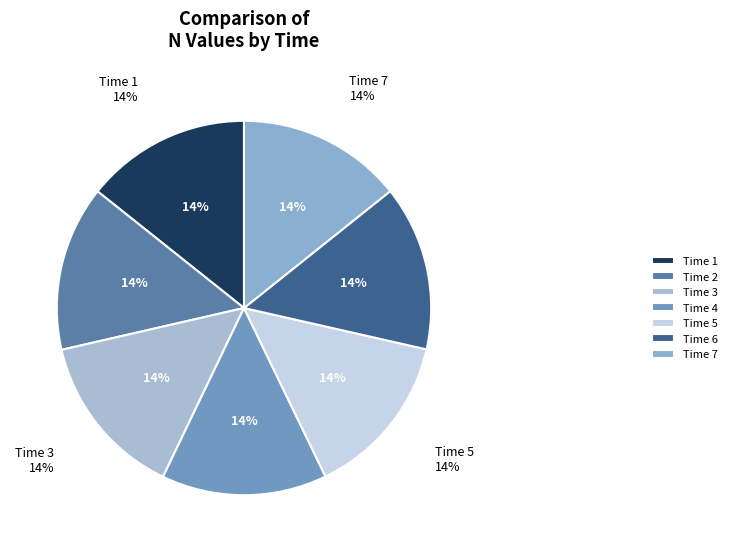

Does 3 account for over 50% of the chart?

No